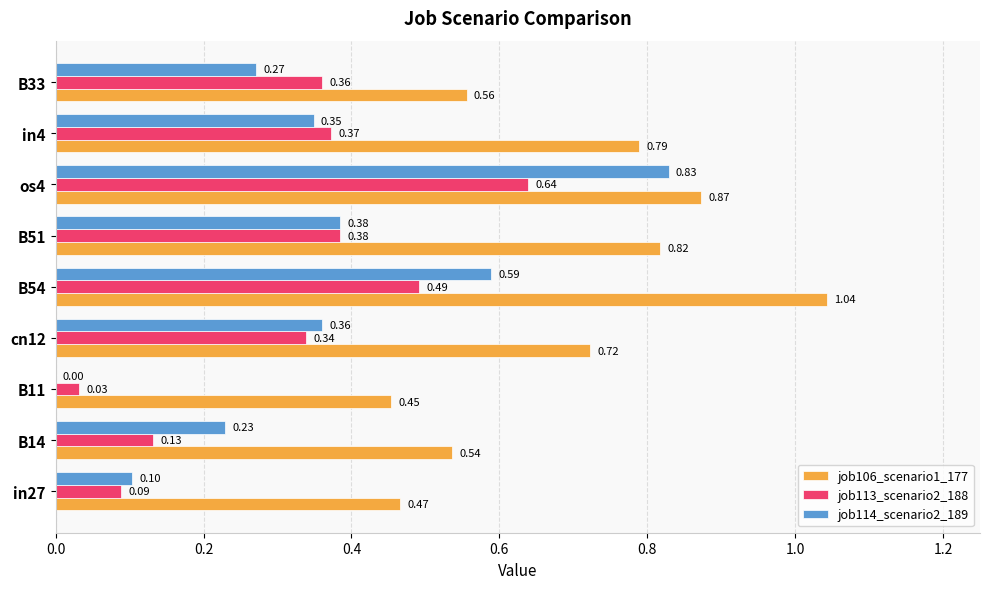

Which series changed the most between B54 and os4?

job114_scenario2_189